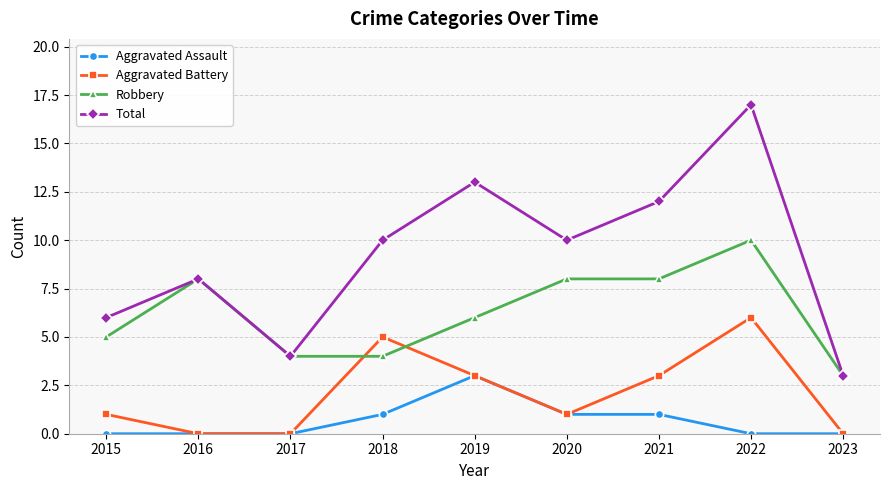

True or false: Robbery and Aggravated Assault cross at least once.

False